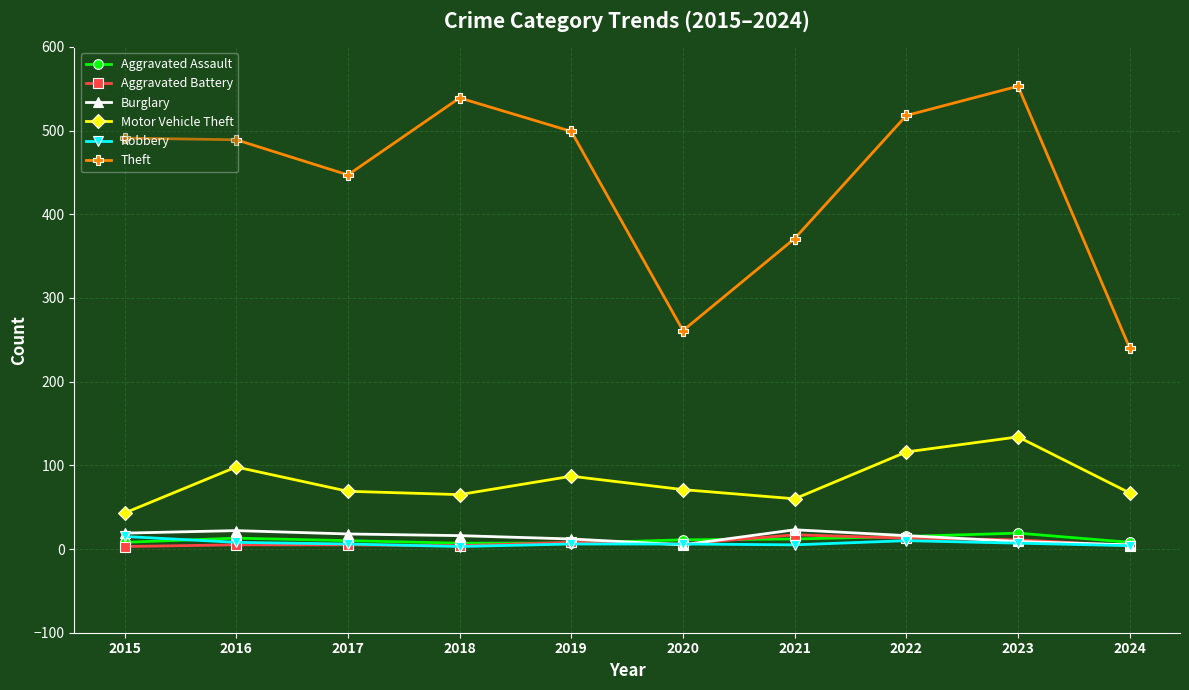

How many lines are shown in the chart?

6